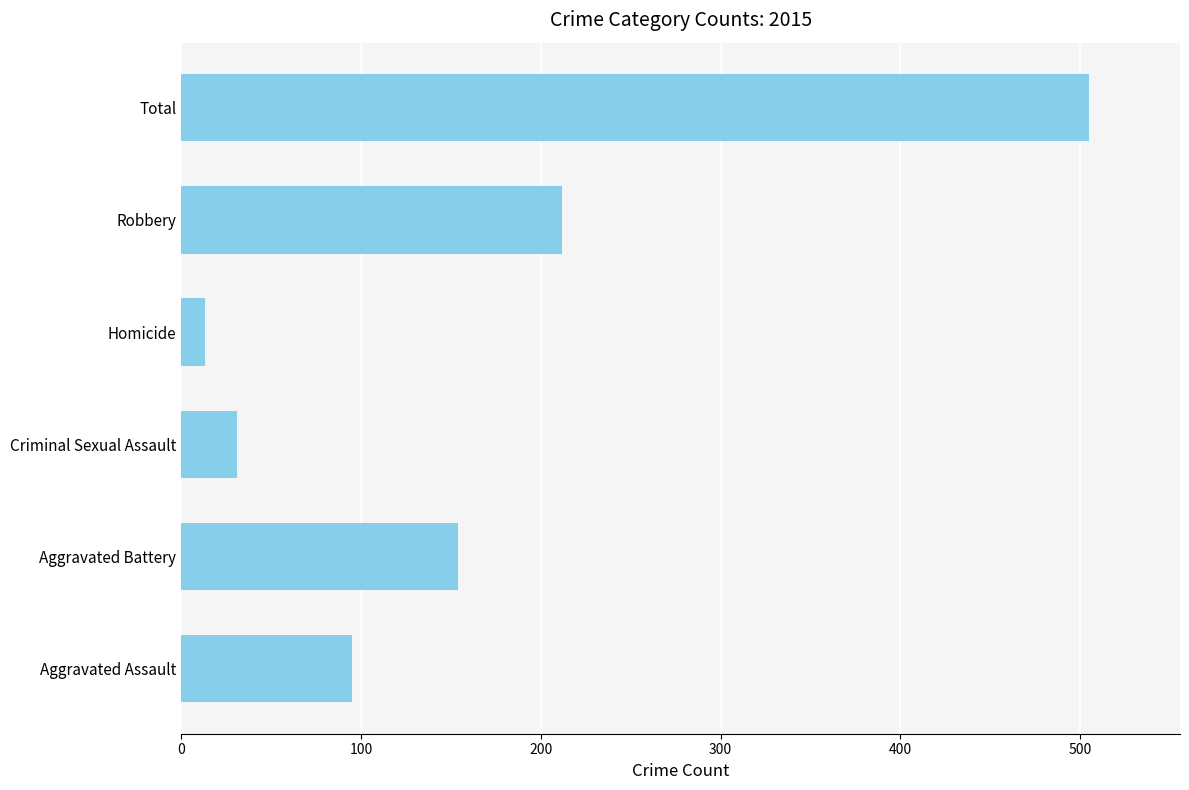

List the labels in order of value, smallest first.

Homicide, Criminal Sexual Assault, Aggravated Assault, Aggravated Battery, Robbery, Total